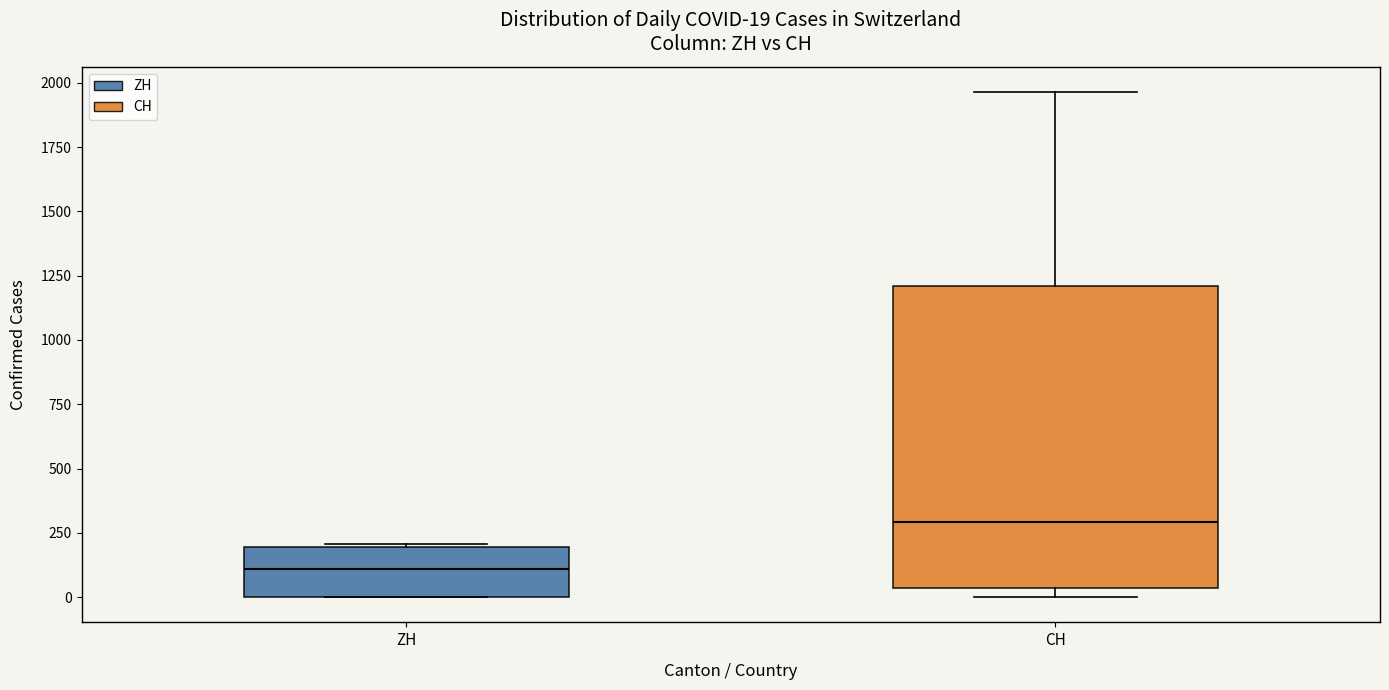

Comparing the boxes themselves (not the whiskers), which one is the tallest?

CH